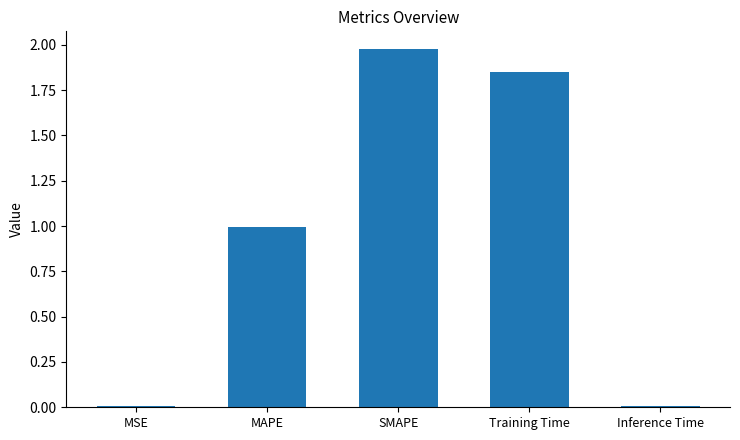

Which category has the highest value across all series?

SMAPE